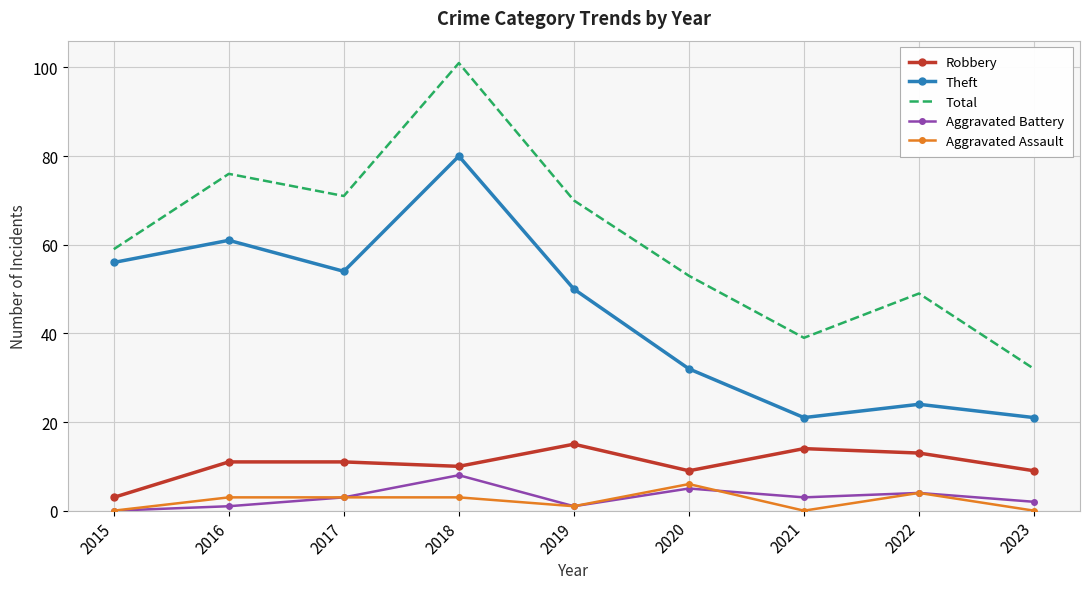

Reading left to right, extract all data points from this chart.

Robbery: 3	11	11	10	15	9	14	13	9
Theft: 56	61	54	80	50	32	21	24	21
Total: 59	76	71	101	70	53	39	49	32
Aggravated Battery: 0	1	3	8	1	5	3	4	2
Aggravated Assault: 0	3	3	3	1	6	0	4	0